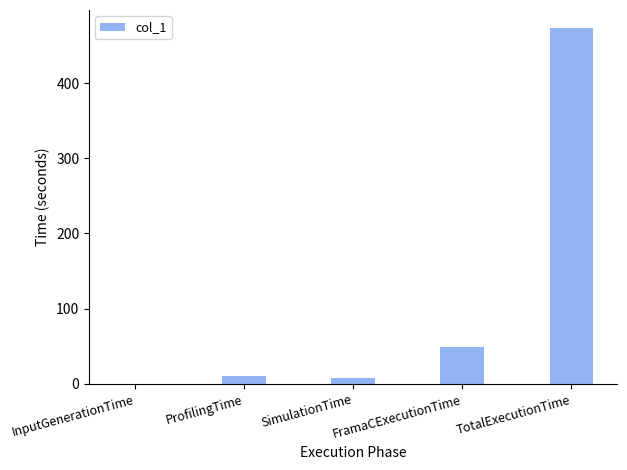

What is the sum of the values at TotalExecutionTime and ProfilingTime?

484.3